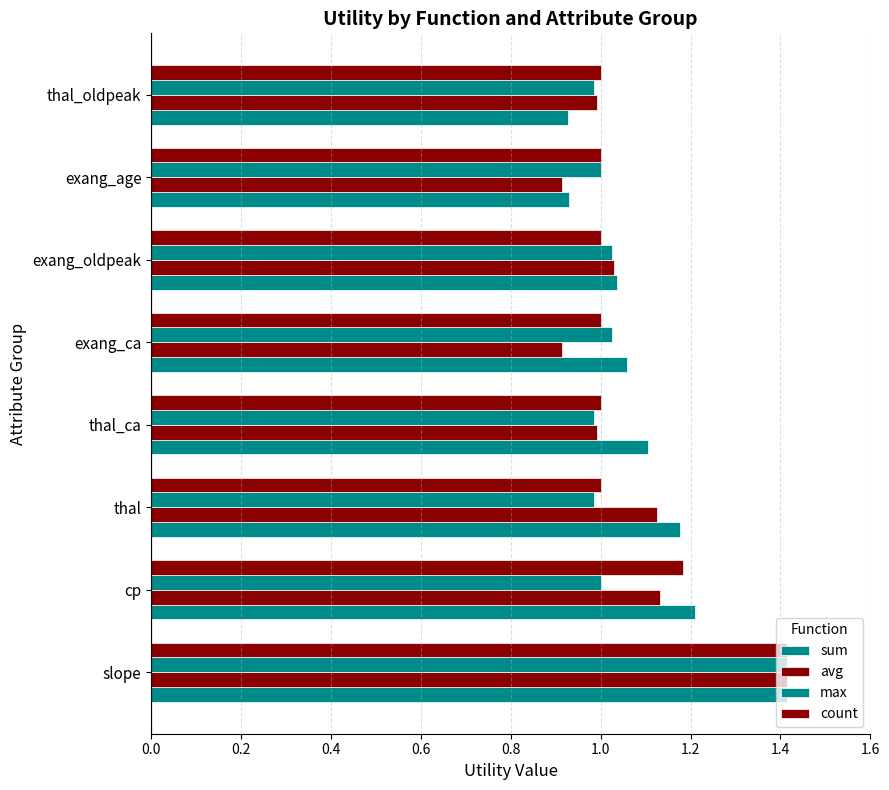

Which series has the widest spread of values?

avg